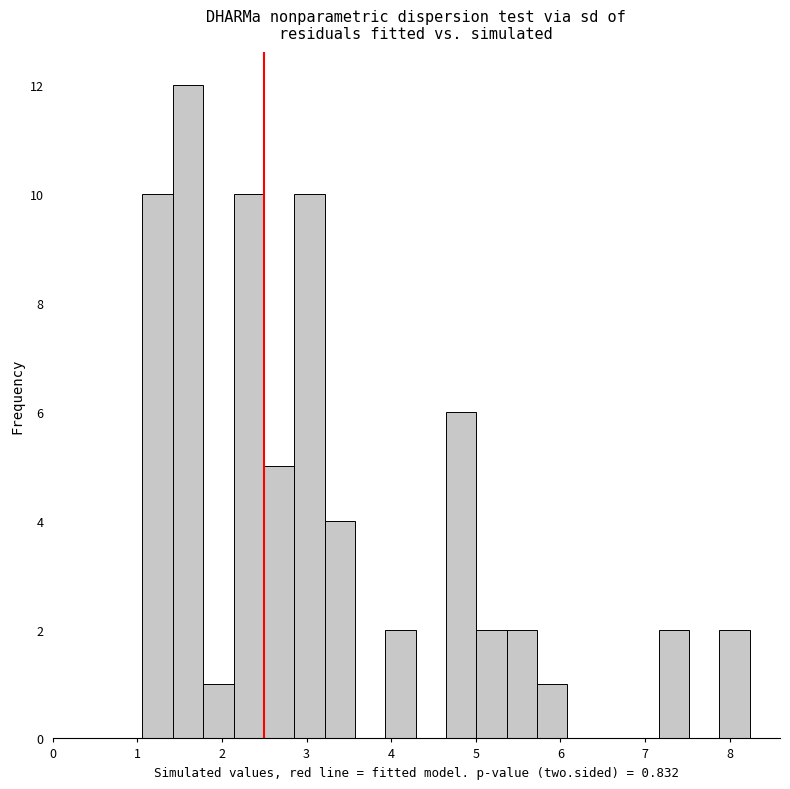

Around what value on the x-axis is the tallest bar? Give the approximate position of its centre, as read against the axis.

1.6